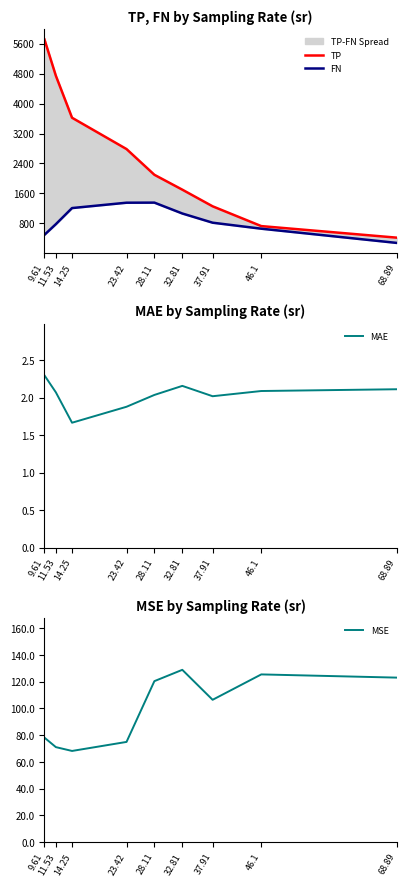

Which category has the highest value across all series?

9.61